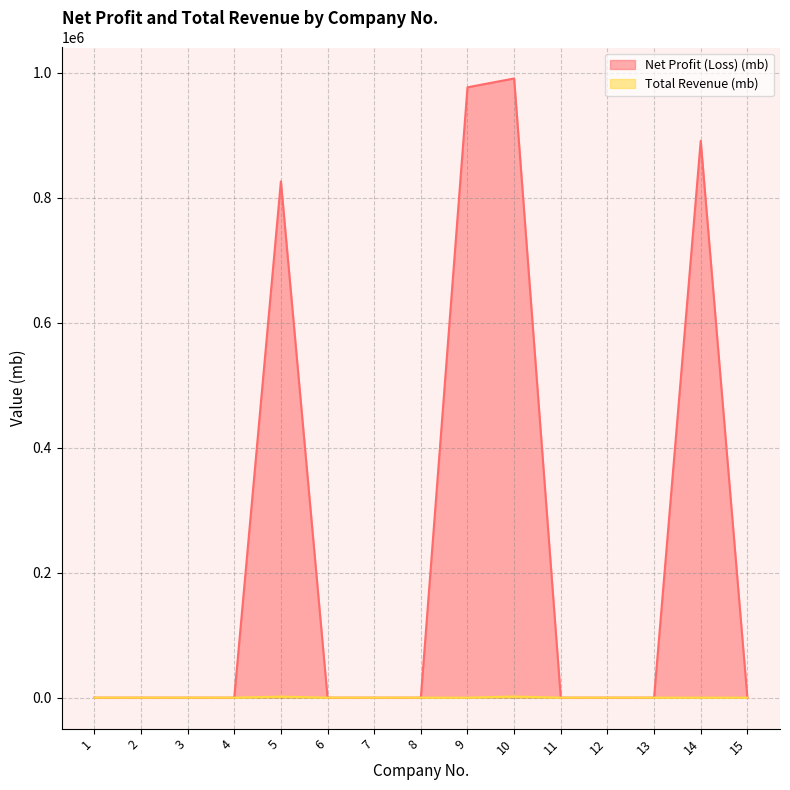

How many lines are shown in the chart?

2